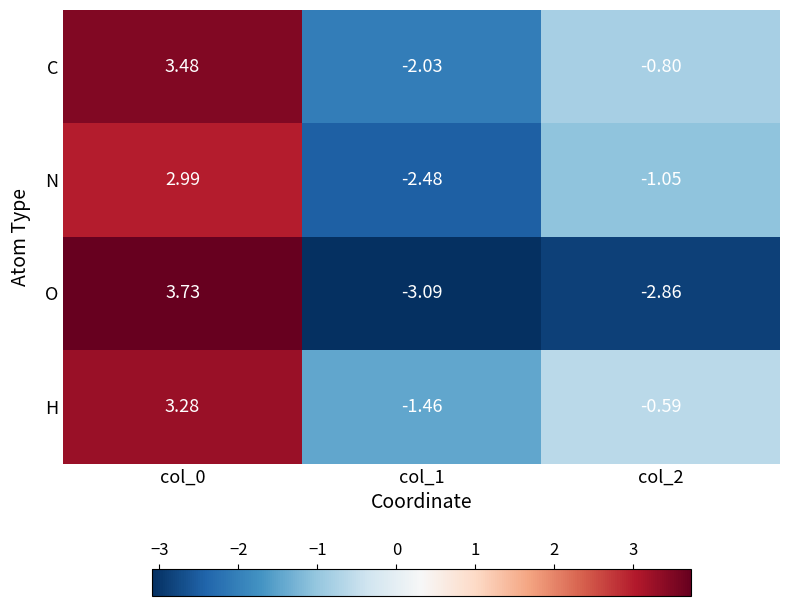

Which series has the largest total across all categories?

H